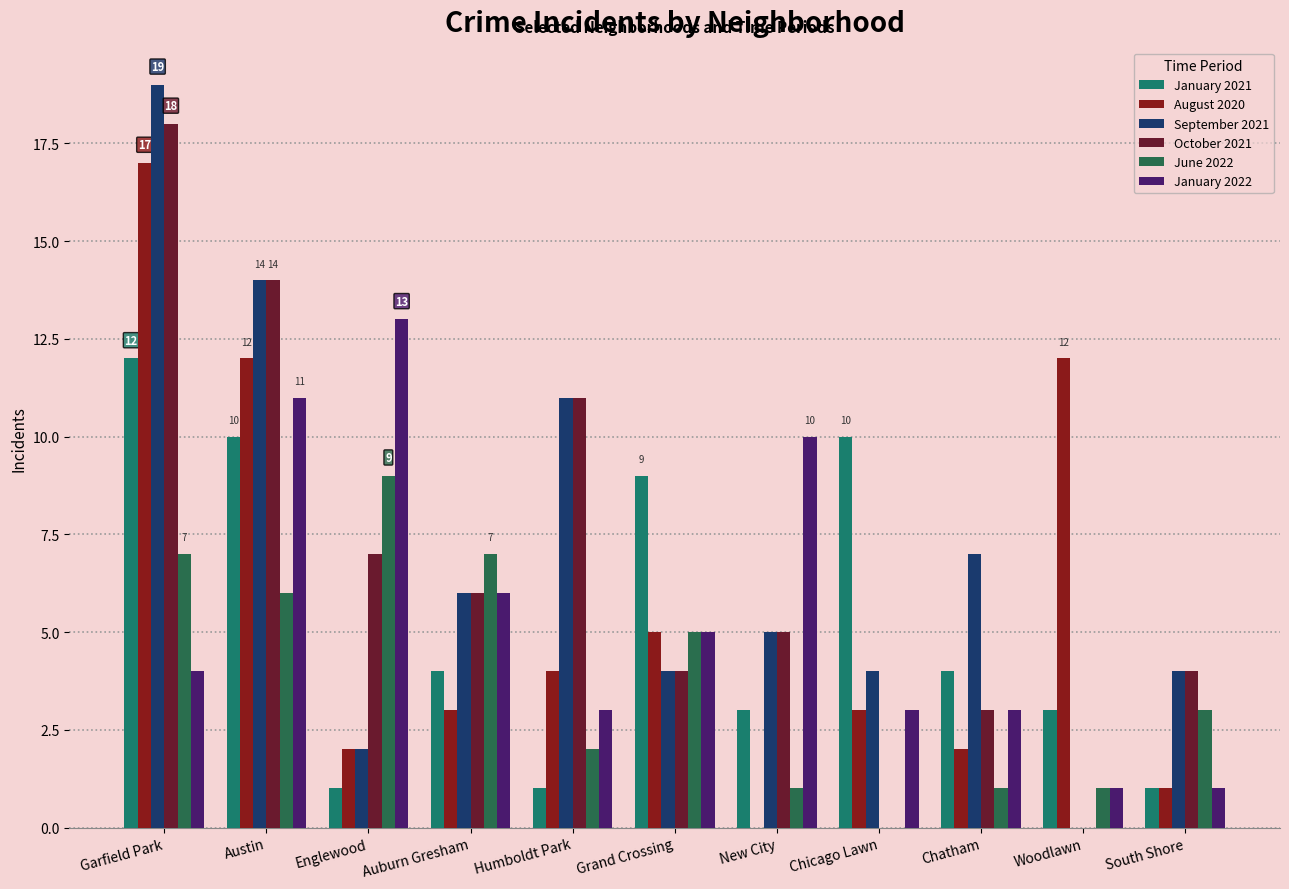

How many values in September 2021 are above zero?

10